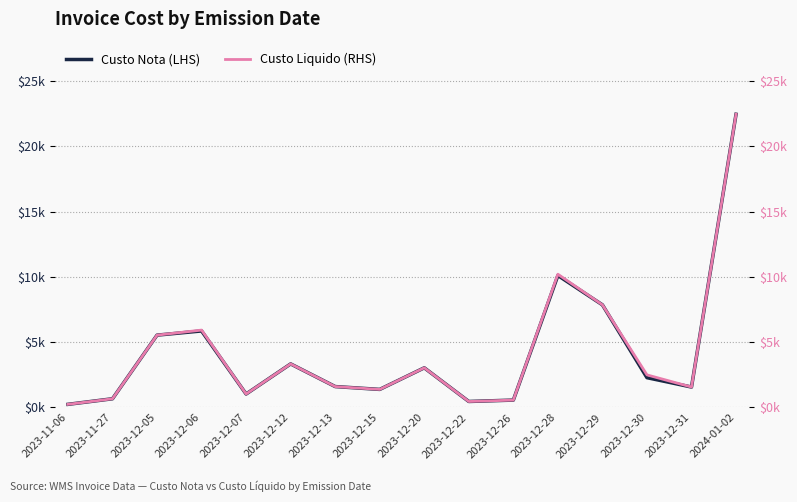

What is the label of the 9th point from the right?

2023-12-15